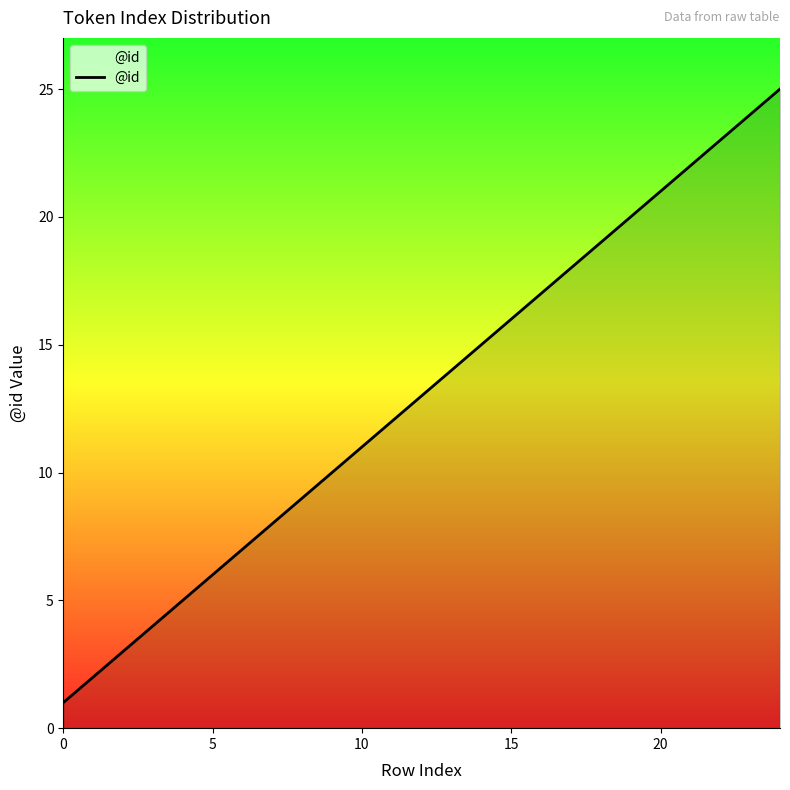

What is the difference between the maximum and minimum values?

24